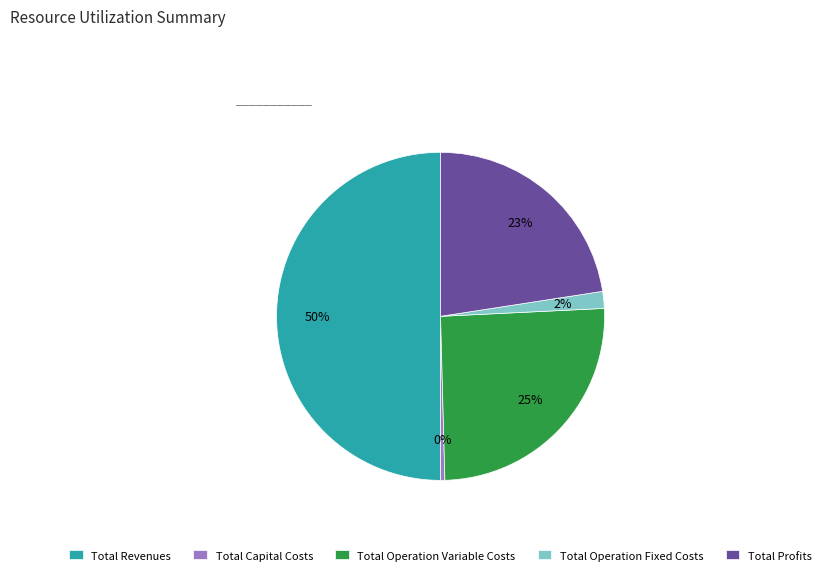

To the nearest percent, what is the average slice percentage?

20%